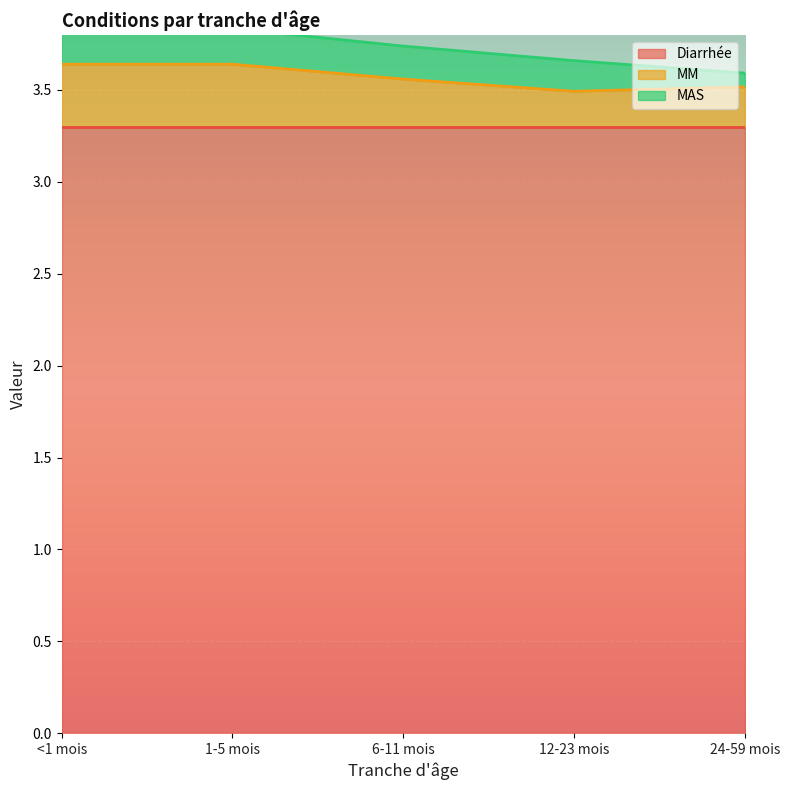

What value does the MM series have at <1 mois?

0.3